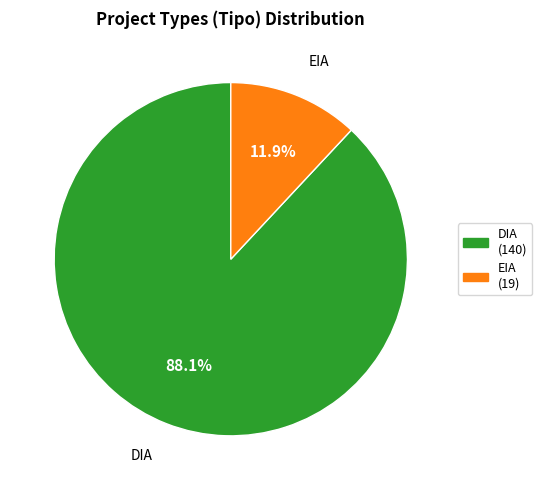

What is the ratio of the value at EIA to the value at DIA?

0.1